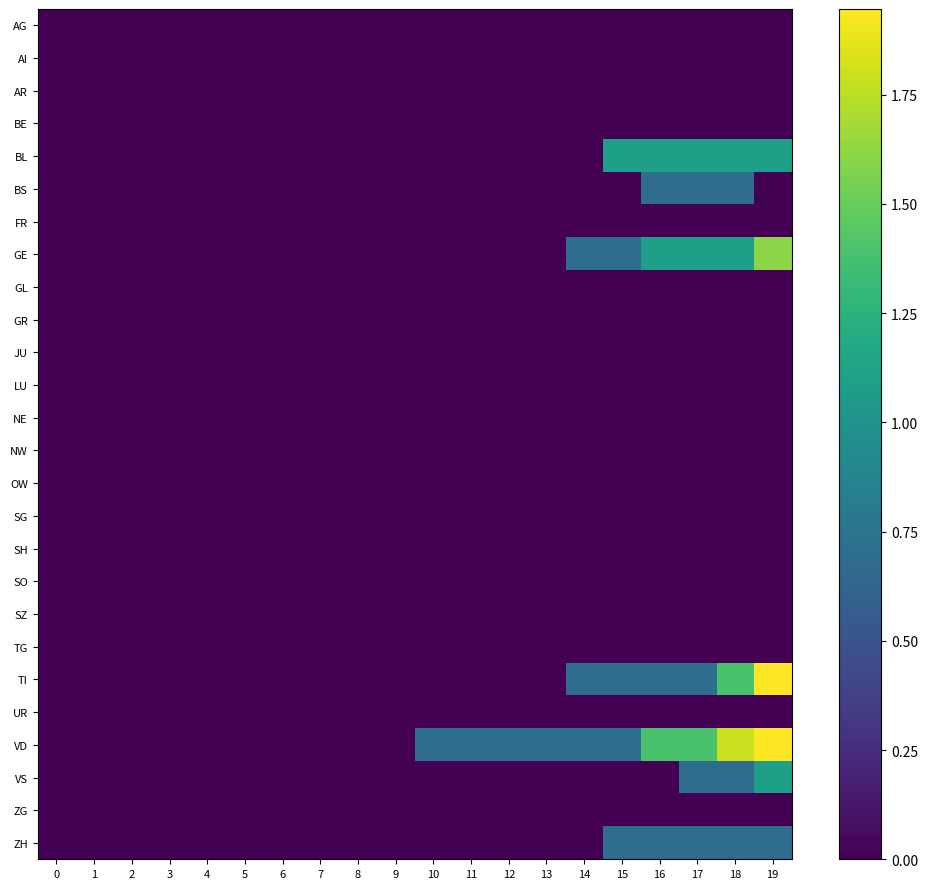

At which category is the sum across all series the highest?

19